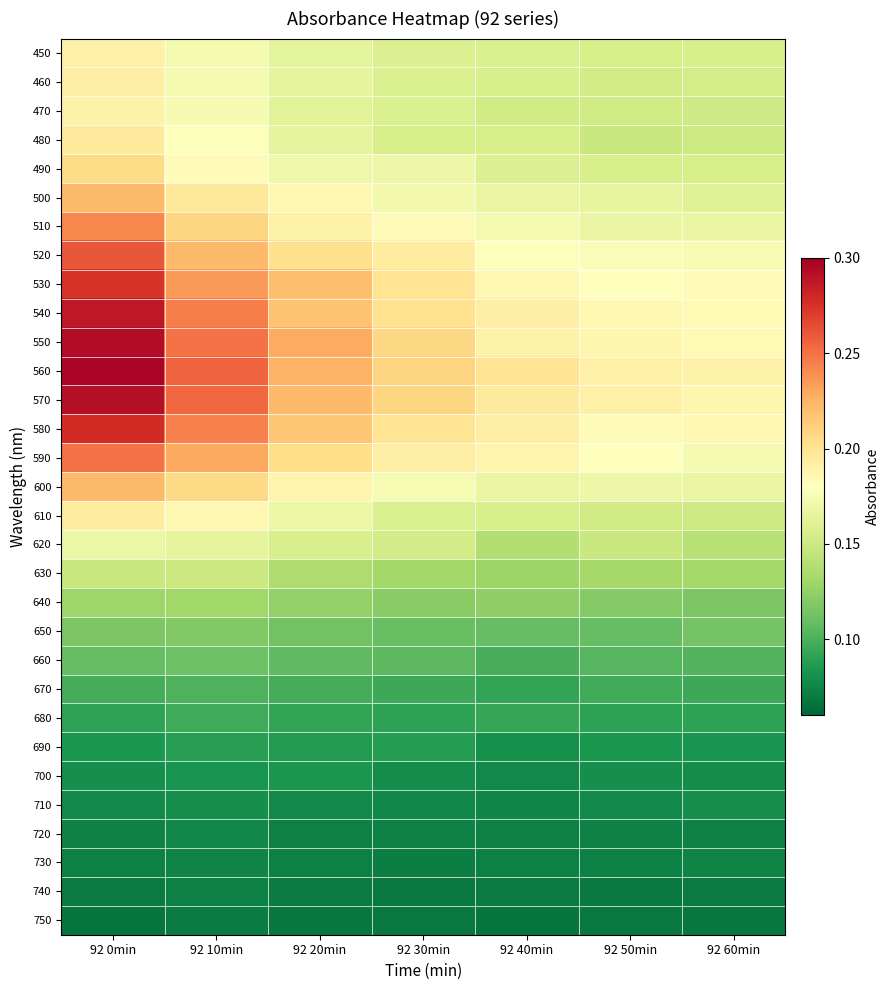

Which has a higher value, 92 60min or 92 20min?

92 20min